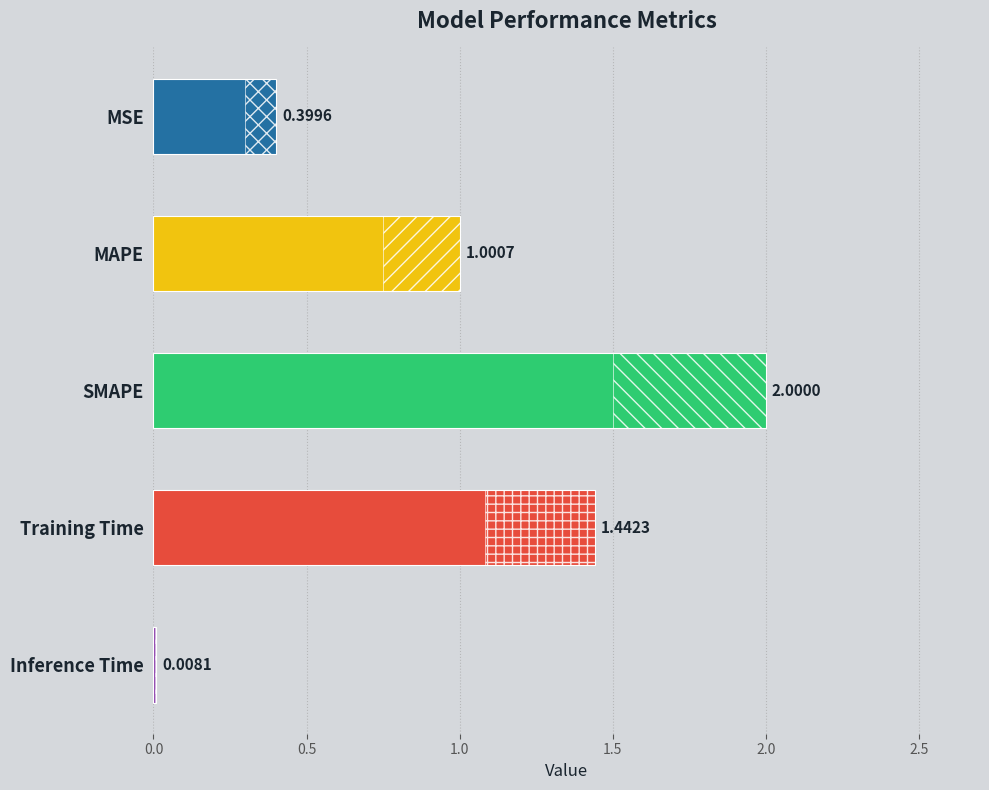

What is the difference between the values at MAPE and Training Time?

0.4